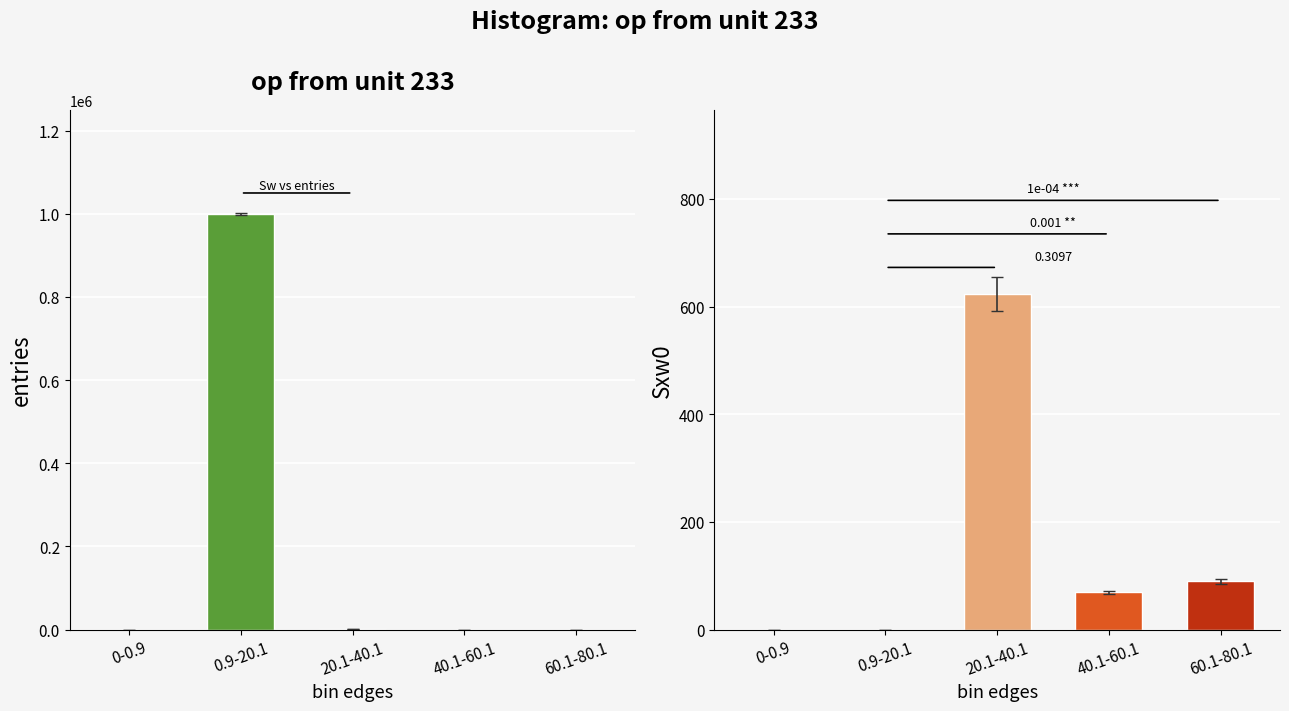

At which label is Sxw0 closest to 311?

60.1-80.1